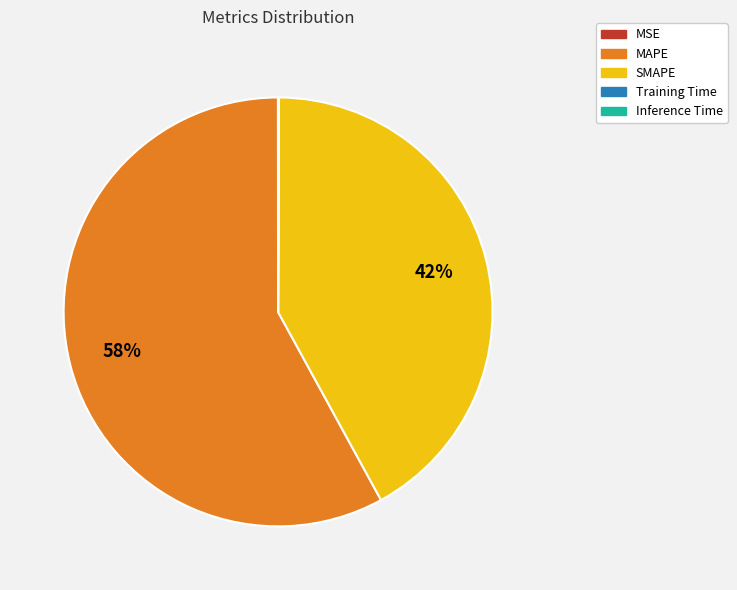

To the nearest percent, what is the combined percentage of SMAPE and MAPE?

100%